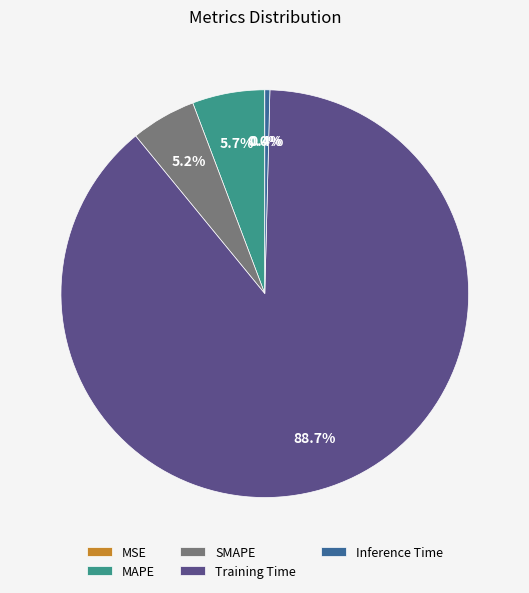

What percentage do SMAPE and Inference Time together represent?

5.6%